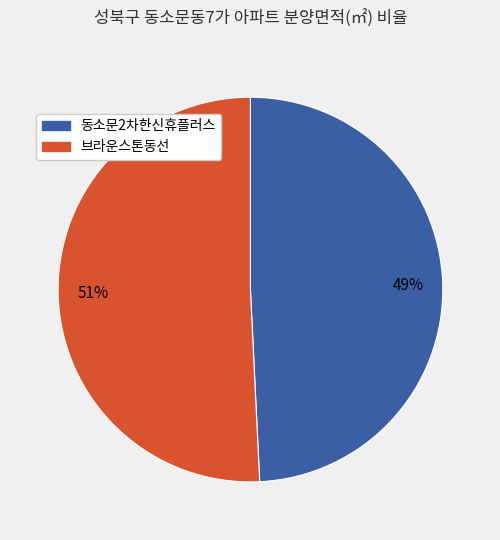

To the nearest percent, what is the difference between the largest and smallest slice percentages?

2%